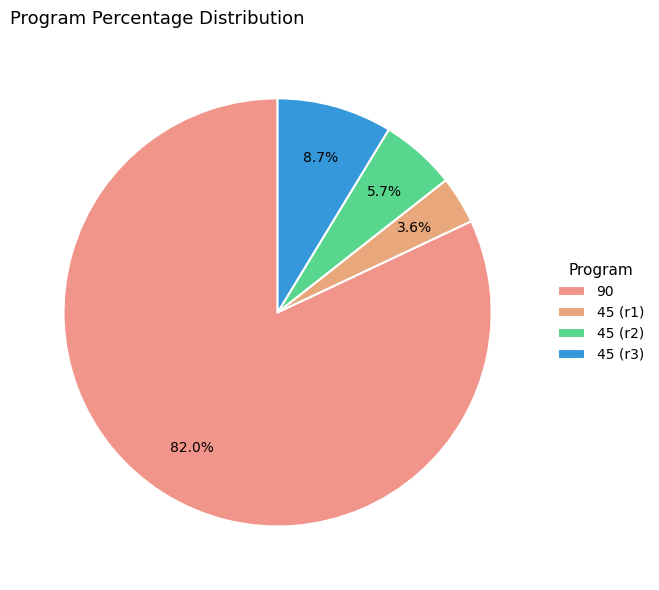

Which category has the smallest portion of the pie?

45 (r1)